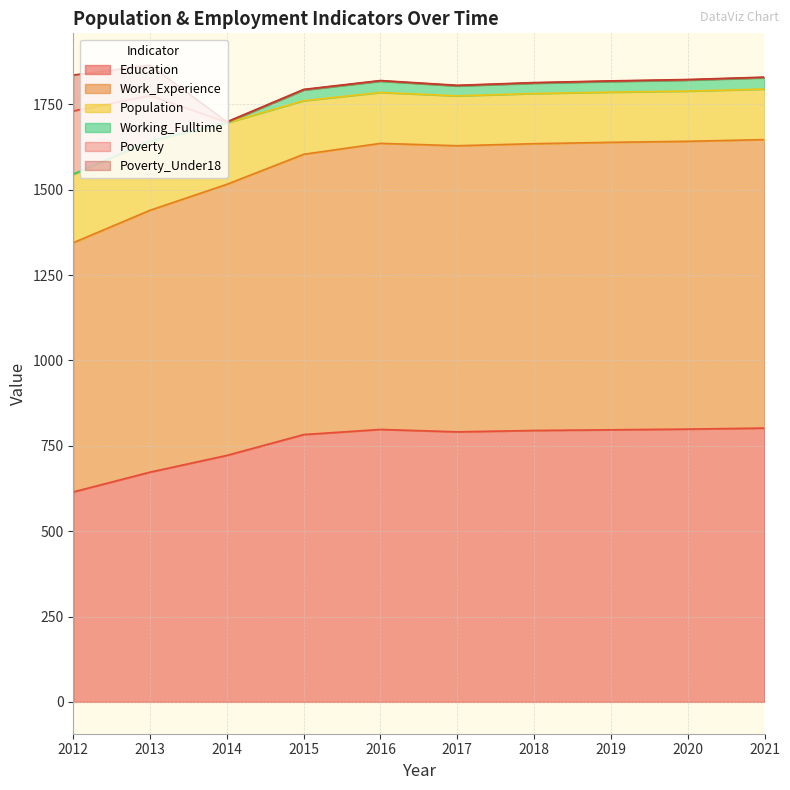

True or false: Work_Experience and Population intersect in this chart.

False